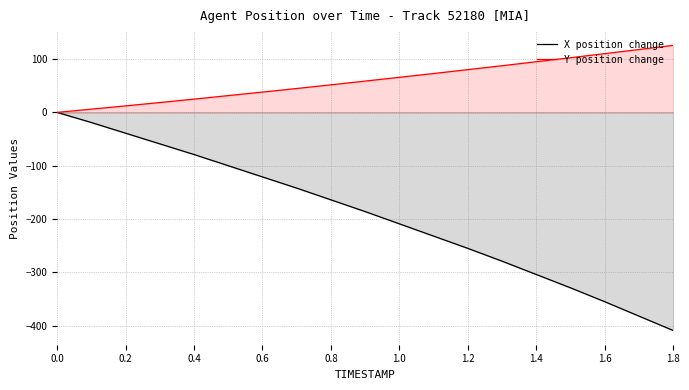

What is the total value across all series at 1.4?

-209.0